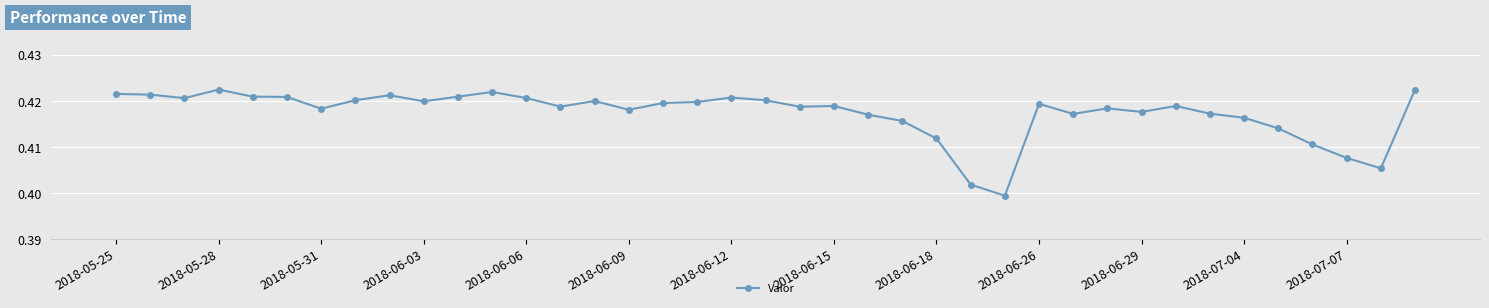

How many lines are shown in the chart?

1